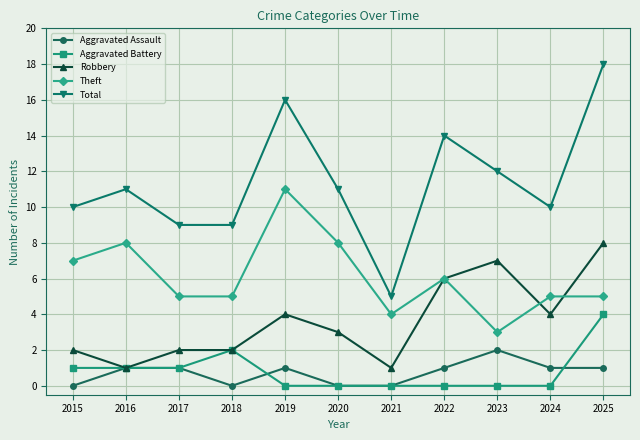

How many series are shown in this chart?

5